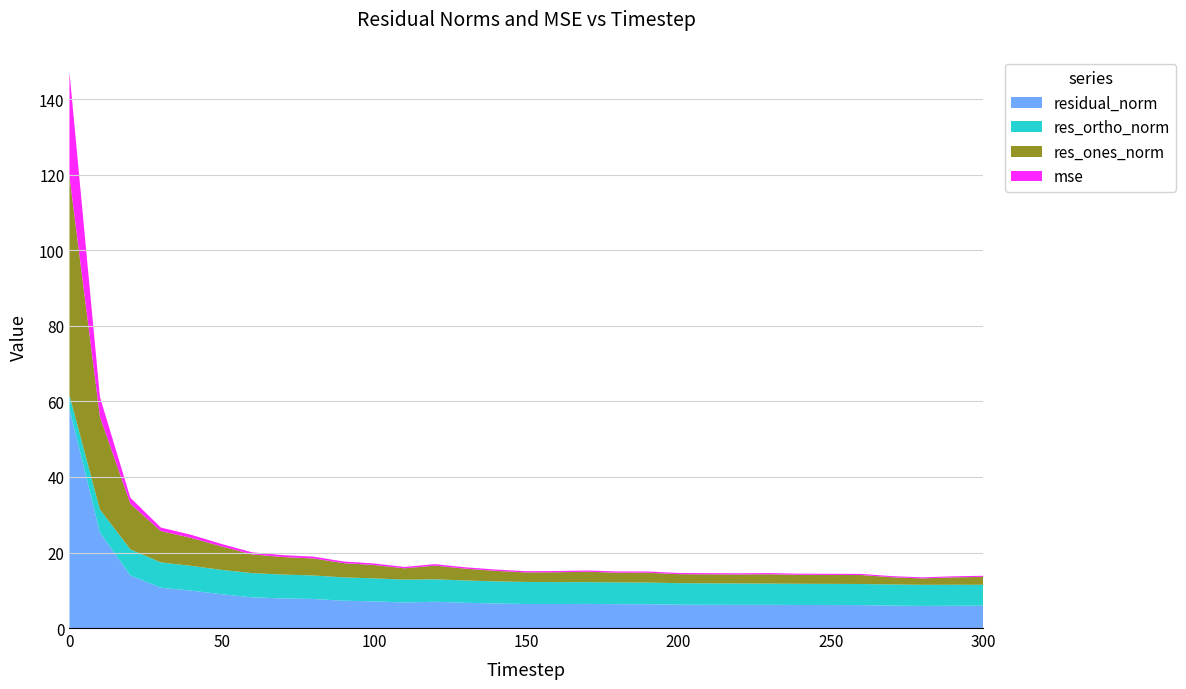

Reading left to right, list all the values displayed in this chart.

mse: 0=27.6	10=5.2	20=1.6	30=0.9	40=0.8	50=0.7	60=0.5	70=0.5	80=0.5	90=0.4	100=0.4	110=0.4	120=0.4	130=0.4	140=0.3	150=0.3	160=0.3	170=0.3	180=0.3	190=0.3	200=0.3	210=0.3	220=0.3	230=0.3	240=0.3	250=0.3	260=0.3	270=0.3	280=0.3	290=0.3	300=0.3
res_ones_norm: 0=57.9	10=24.5	20=12.1	30=8.3	40=7.4	50=6.2	60=5.0	70=4.6	80=4.5	90=3.8	100=3.5	110=3.0	120=3.6	130=3.1	140=2.8	150=2.5	160=2.6	170=2.8	180=2.6	190=2.6	200=2.4	210=2.4	220=2.4	230=2.5	240=2.4	250=2.4	260=2.4	270=1.9	280=1.7	290=2.0	300=2.1
res_ortho_norm: 0=3.6	10=6.1	20=6.9	30=6.7	40=6.6	50=6.5	60=6.4	70=6.3	80=6.2	90=6.2	100=6.1	110=6.1	120=5.9	130=5.9	140=5.9	150=5.8	160=5.8	170=5.8	180=5.8	190=5.7	200=5.7	210=5.7	220=5.7	230=5.6	240=5.6	250=5.6	260=5.6	270=5.6	280=5.6	290=5.6	300=5.5
residual_norm: 0=58.0	10=25.3	20=13.9	30=10.7	40=9.9	50=8.9	60=8.1	70=7.8	80=7.7	90=7.2	100=7.1	110=6.8	120=7.0	130=6.7	140=6.5	150=6.4	160=6.4	170=6.4	180=6.3	190=6.3	200=6.2	210=6.2	220=6.1	230=6.1	240=6.1	250=6.1	260=6.1	270=5.9	280=5.8	290=5.9	300=5.9